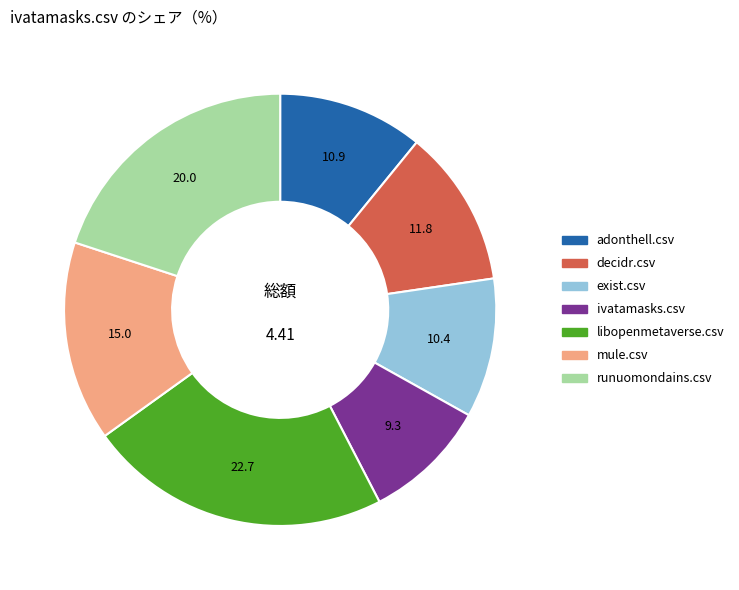

Do exist.csv and ivatamasks.csv together represent more than half of the pie?

No